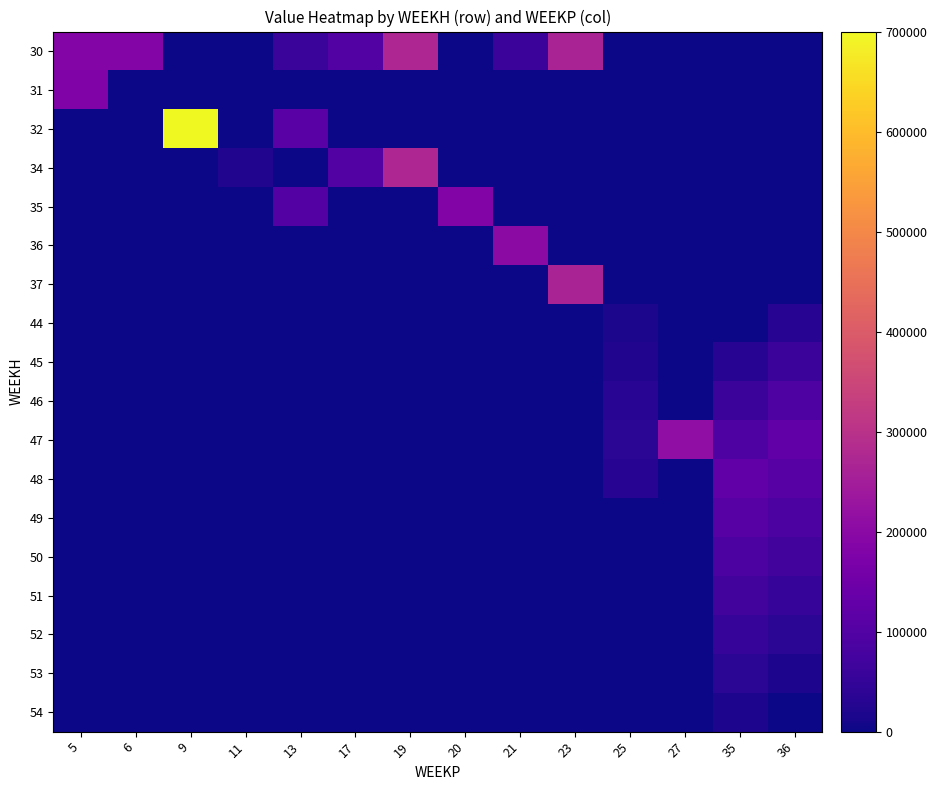

Reading left to right, extract all data points from this chart.

30: 5=188237.8	6=188337.8	9=0.0	11=0.0	13=57703.6	17=100765.7	19=271306.7	20=0.0	21=60279.8	23=264249.3	25=0.0	27=0.0	35=0.0	36=0.0
31: 5=179979.2	6=0.0	9=0.0	11=0.0	13=0.0	17=0.0	19=0.0	20=0.0	21=0.0	23=0.0	25=0.0	27=0.0	35=0.0	36=0.0
32: 5=0.0	6=0.0	9=700698.6	11=0.0	13=111100.4	17=0.0	19=0.0	20=0.0	21=0.0	23=0.0	25=0.0	27=0.0	35=0.0	36=0.0
34: 5=0.0	6=0.0	9=0.0	11=23400.0	13=0.0	17=100765.7	19=271306.7	20=0.0	21=0.0	23=0.0	25=0.0	27=0.0	35=0.0	36=0.0
35: 5=0.0	6=0.0	9=0.0	11=0.0	13=101910.8	17=0.0	19=0.0	20=183622.5	21=0.0	23=0.0	25=0.0	27=0.0	35=0.0	36=0.0
36: 5=0.0	6=0.0	9=0.0	11=0.0	13=0.0	17=0.0	19=0.0	20=0.0	21=205086.9	23=0.0	25=0.0	27=0.0	35=0.0	36=0.0
37: 5=0.0	6=0.0	9=0.0	11=0.0	13=0.0	17=0.0	19=0.0	20=0.0	21=0.0	23=264249.3	25=0.0	27=0.0	35=0.0	36=0.0
44: 5=0.0	6=0.0	9=0.0	11=0.0	13=0.0	17=0.0	19=0.0	20=0.0	21=0.0	23=0.0	25=14727.3	27=0.0	35=0.0	36=31418.2
45: 5=0.0	6=0.0	9=0.0	11=0.0	13=0.0	17=0.0	19=0.0	20=0.0	21=0.0	23=0.0	25=24545.5	27=0.0	35=31418.2	36=62836.3
46: 5=0.0	6=0.0	9=0.0	11=0.0	13=0.0	17=0.0	19=0.0	20=0.0	21=0.0	23=0.0	25=34363.6	27=0.0	35=62836.3	36=94254.5
47: 5=0.0	6=0.0	9=0.0	11=0.0	13=0.0	17=0.0	19=0.0	20=0.0	21=0.0	23=0.0	25=36467.5	27=212622.1	35=94254.5	36=125672.7
48: 5=0.0	6=0.0	9=0.0	11=0.0	13=0.0	17=0.0	19=0.0	20=0.0	21=0.0	23=0.0	25=30857.1	27=0.0	35=125672.7	36=107719.5
49: 5=0.0	6=0.0	9=0.0	11=0.0	13=0.0	17=0.0	19=0.0	20=0.0	21=0.0	23=0.0	25=0.0	27=0.0	35=107719.5	36=89766.2
50: 5=0.0	6=0.0	9=0.0	11=0.0	13=0.0	17=0.0	19=0.0	20=0.0	21=0.0	23=0.0	25=0.0	27=0.0	35=89766.2	36=71813.0
51: 5=0.0	6=0.0	9=0.0	11=0.0	13=0.0	17=0.0	19=0.0	20=0.0	21=0.0	23=0.0	25=0.0	27=0.0	35=71813.0	36=53859.8
52: 5=0.0	6=0.0	9=0.0	11=0.0	13=0.0	17=0.0	19=0.0	20=0.0	21=0.0	23=0.0	25=0.0	27=0.0	35=53859.8	36=35906.5
53: 5=0.0	6=0.0	9=0.0	11=0.0	13=0.0	17=0.0	19=0.0	20=0.0	21=0.0	23=0.0	25=0.0	27=0.0	35=35906.5	36=17953.2
54: 5=0.0	6=0.0	9=0.0	11=0.0	13=0.0	17=0.0	19=0.0	20=0.0	21=0.0	23=0.0	25=0.0	27=0.0	35=17953.2	36=0.0